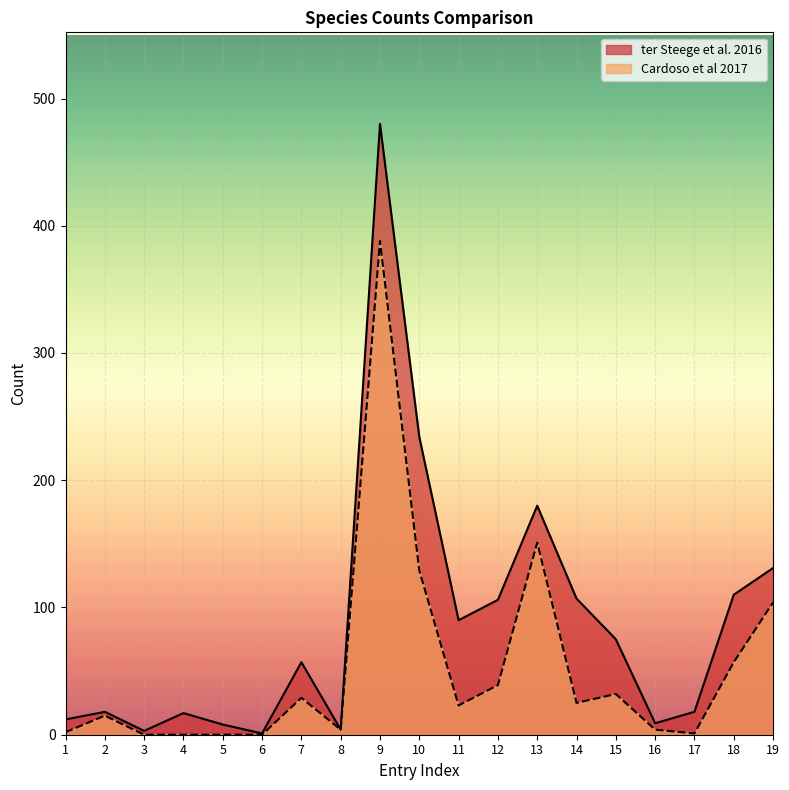

Rank the categories by ter Steege et al. 2016 value from highest to lowest.

9, 10, 13, 19, 18, 14, 12, 11, 15, 7, 2, 17, 4, 1, 16, 5, 8, 3, 6